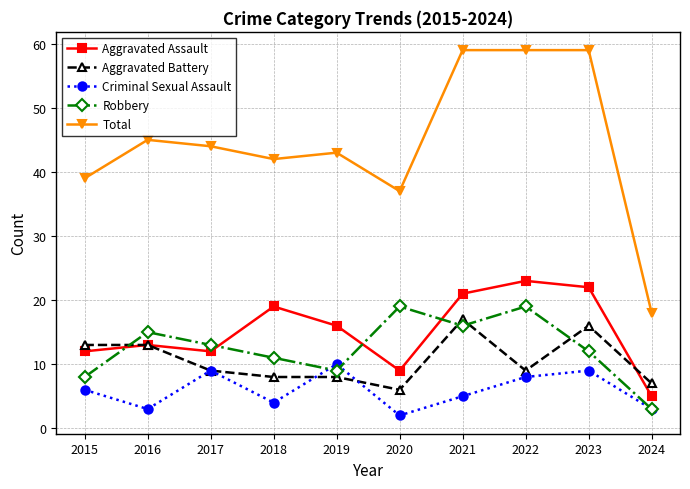

How many categories are shown in the chart?

10